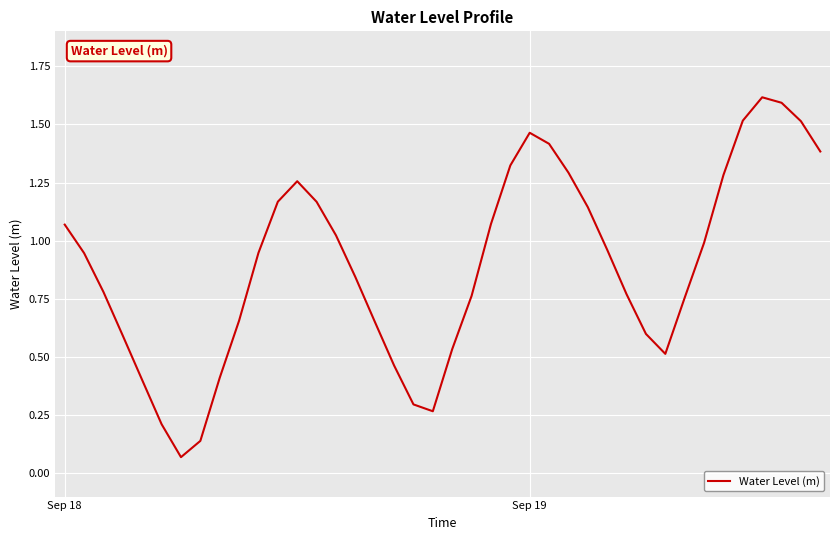

How many interior local valleys (lower than both neighbors) does the data have?

3